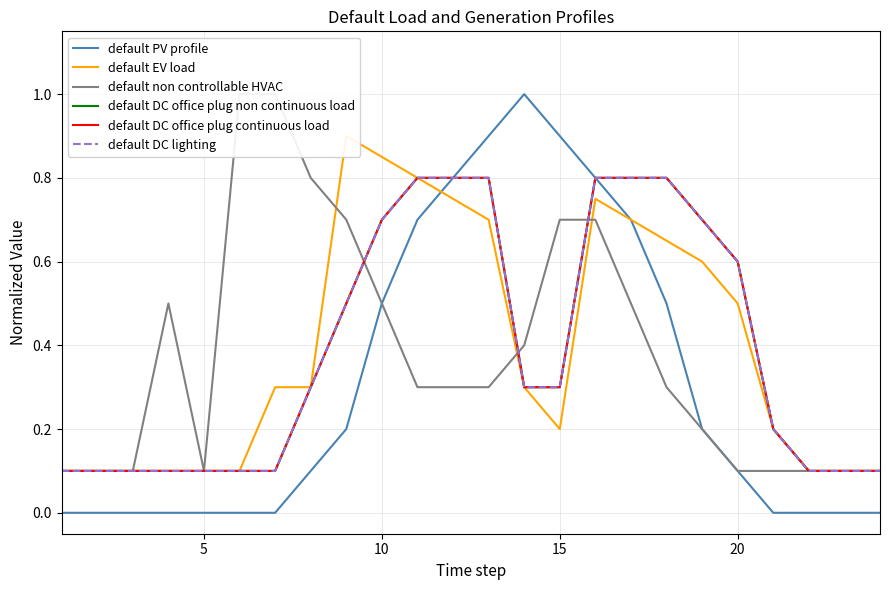

The value of default PV profile at 20 is -0.7. True or false?

False